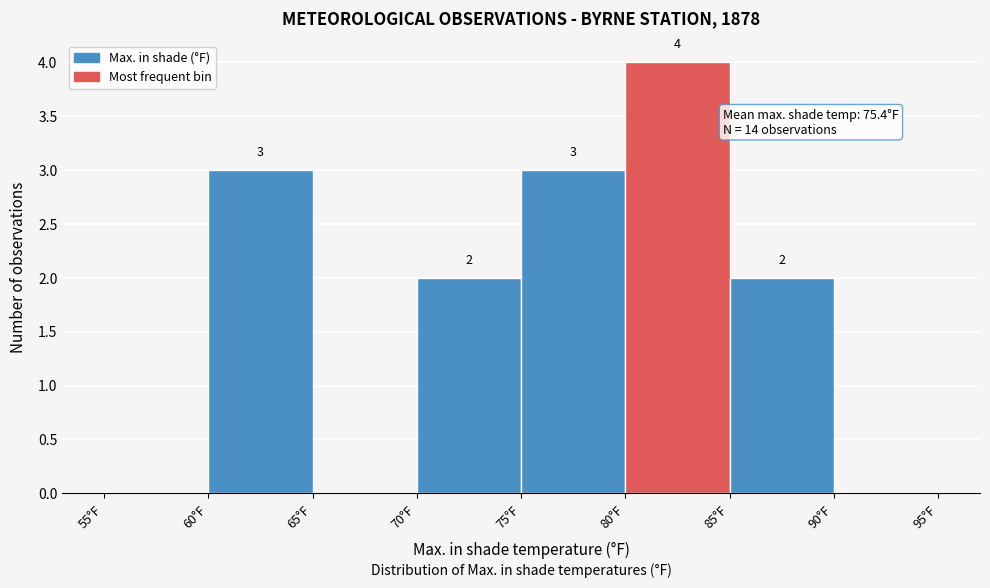

Which range on the x-axis has the tallest bar?

80 to 85